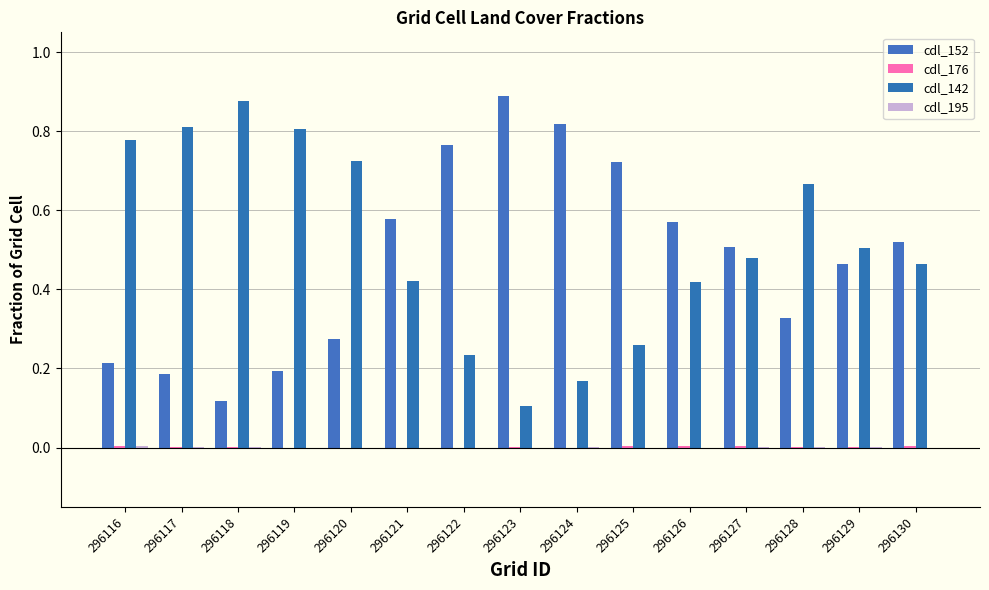

At which category does the chart reach its minimum across all series?

296120